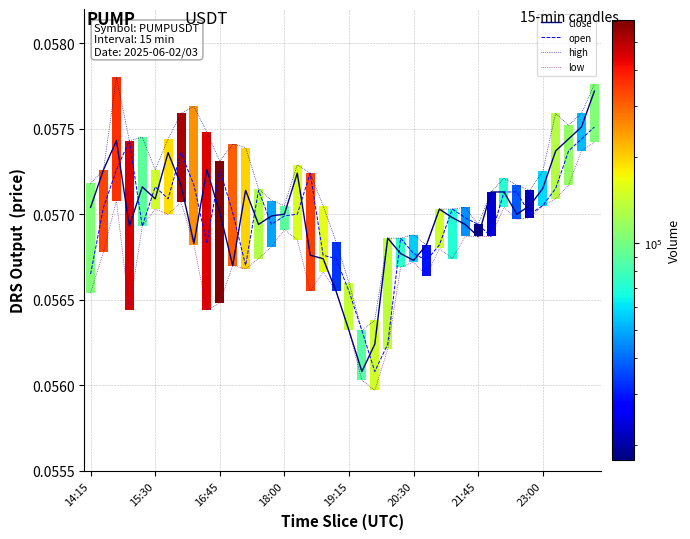

The value of low at 14:15 is 0.1. True or false?

True